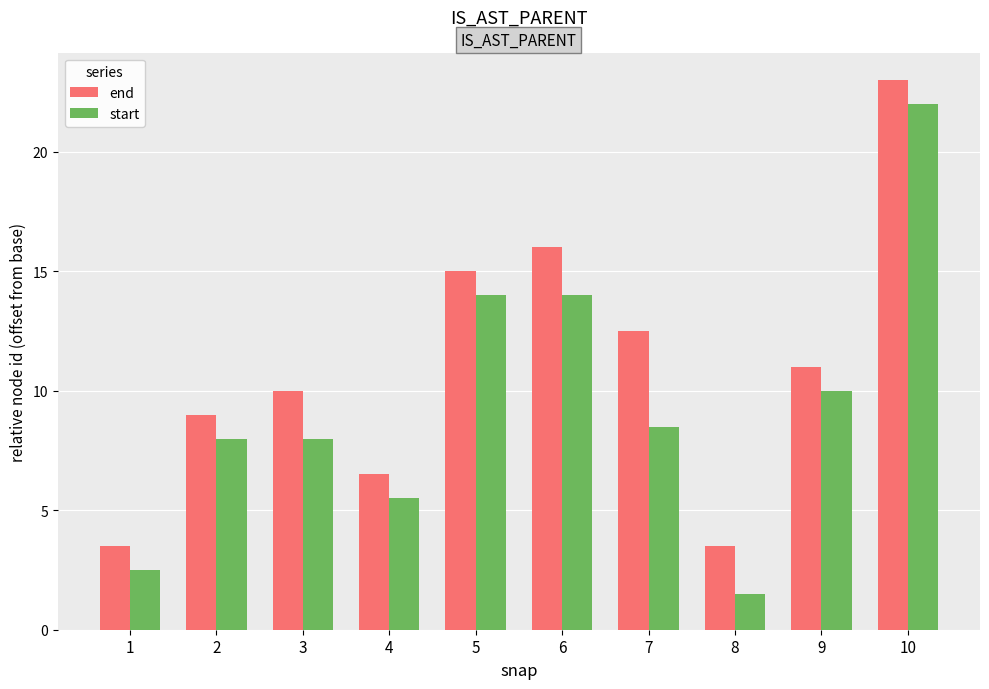

What is the average value of the end series?

11.0